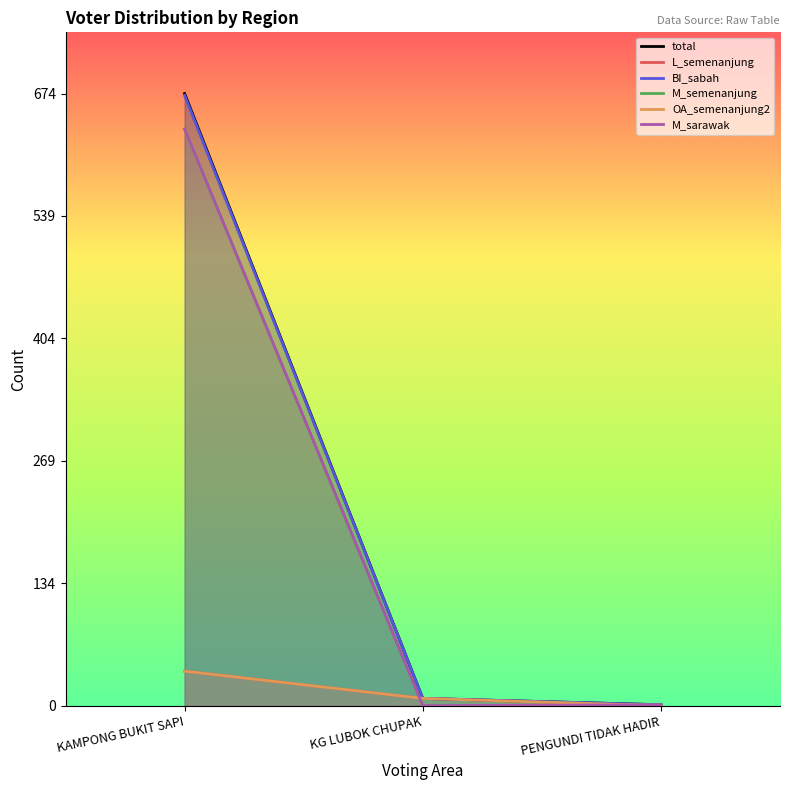

At which category is the sum across all series the highest?

KAMPONG BUKIT SAPI